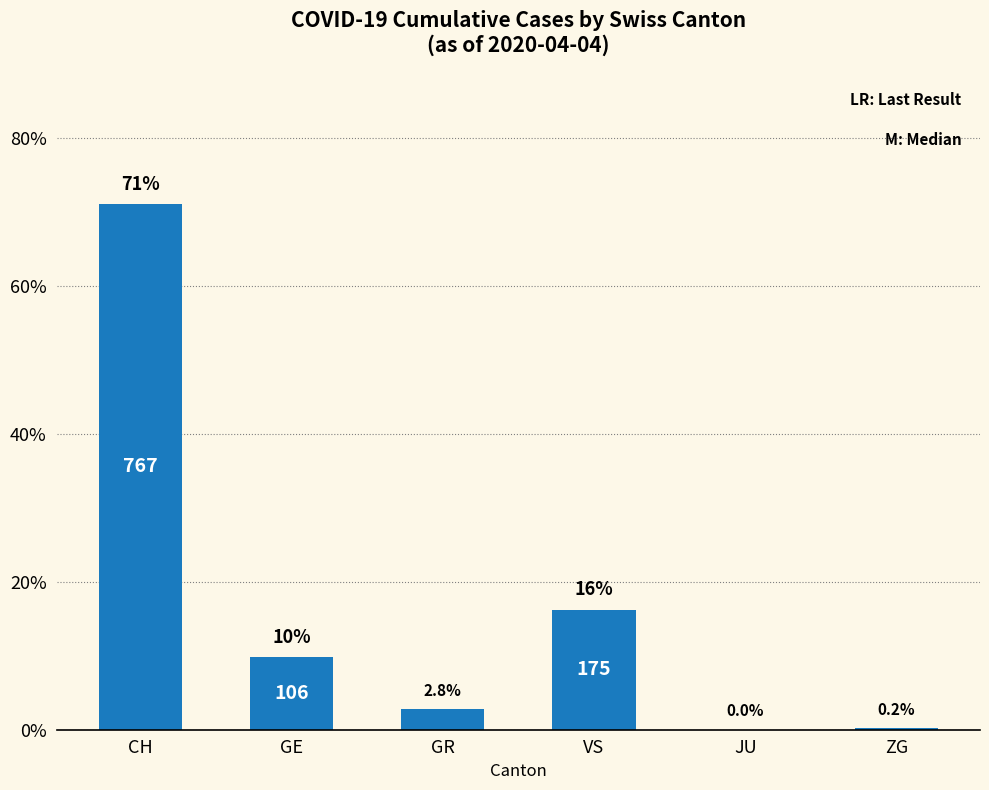

What is the ratio of the value at GE to the value at CH?

0.1